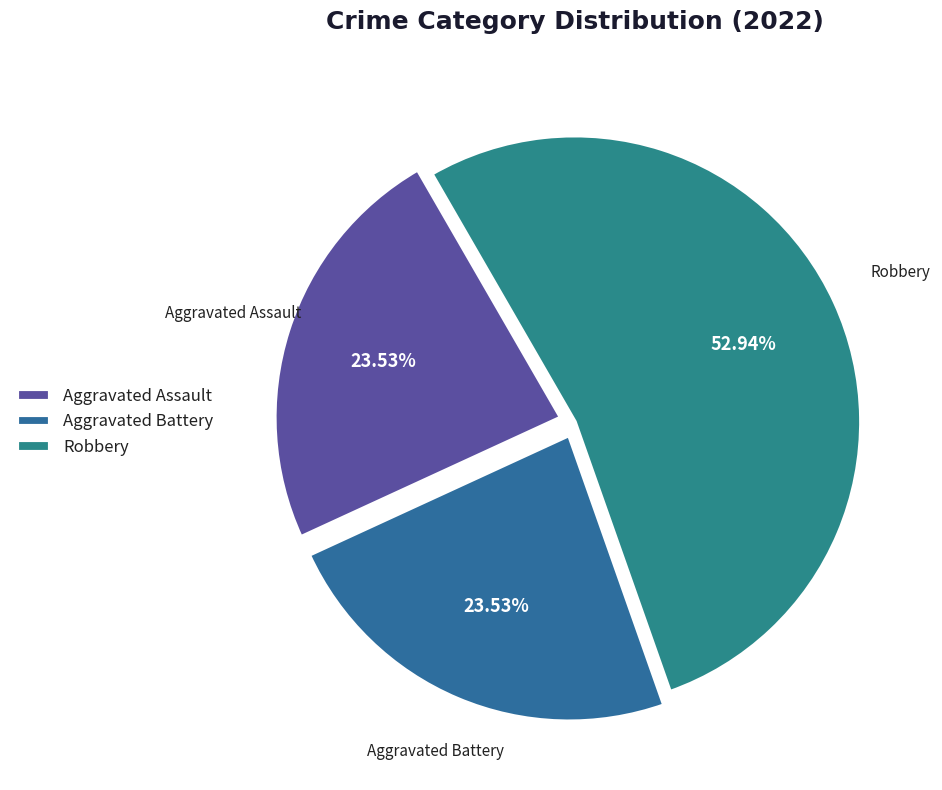

What portion of the pie excludes Aggravated Assault?

76.5%